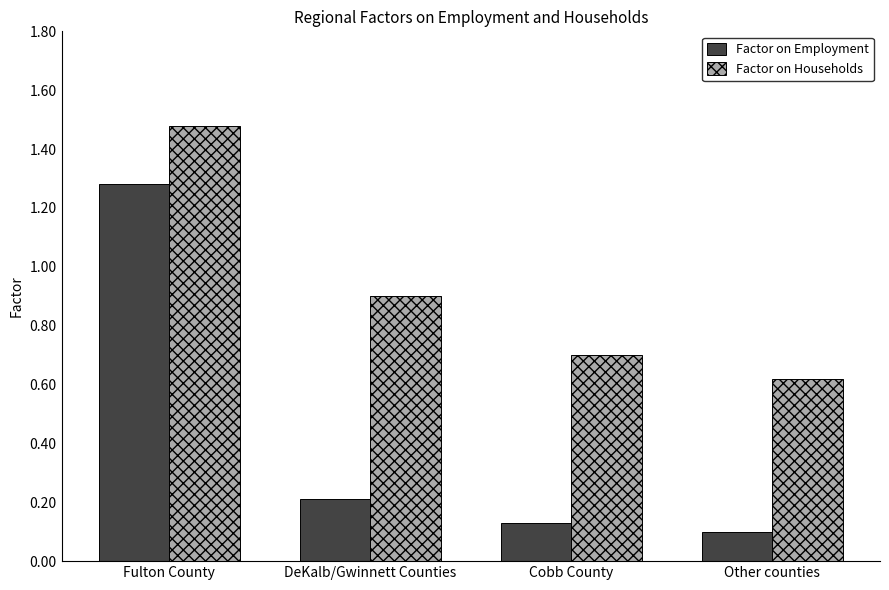

Rank the series by their average value, from highest to lowest.

Factor on Households, Factor on Employment